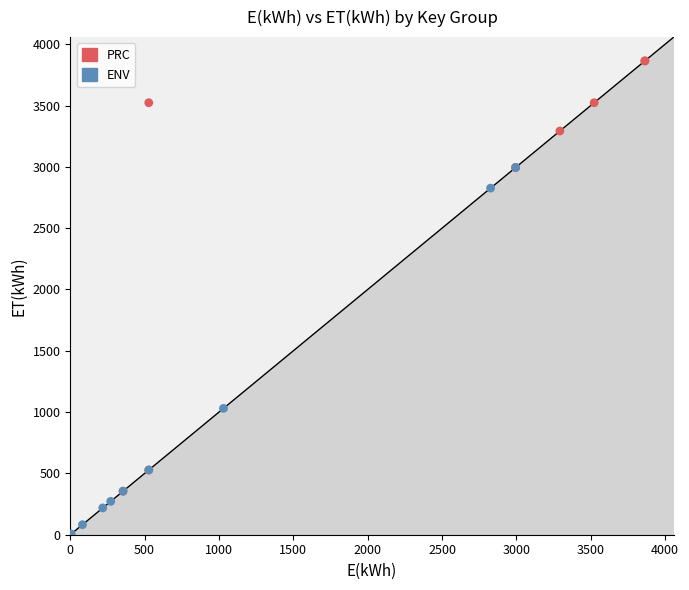

Which series reaches the minimum Y coordinate?

ENV